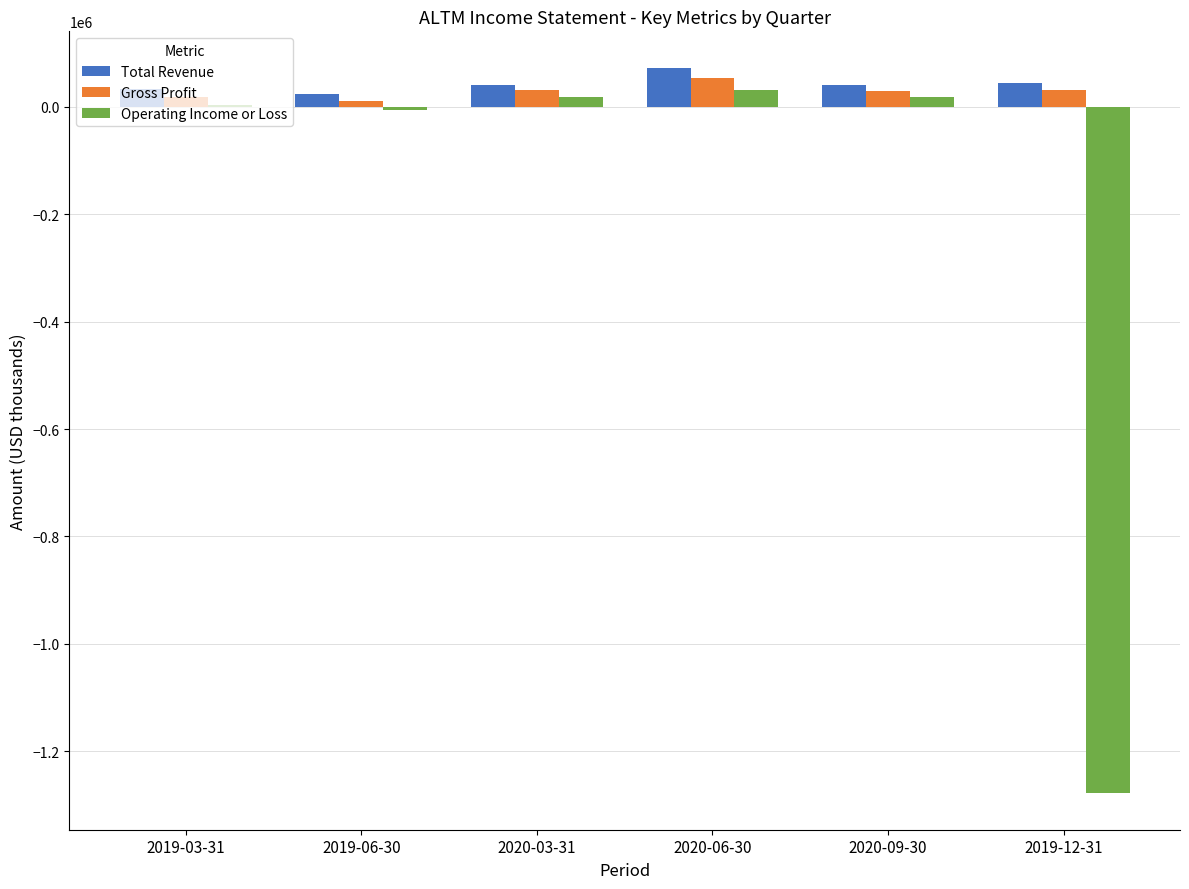

What is the total value across all series at 2019-12-31?

-1203300